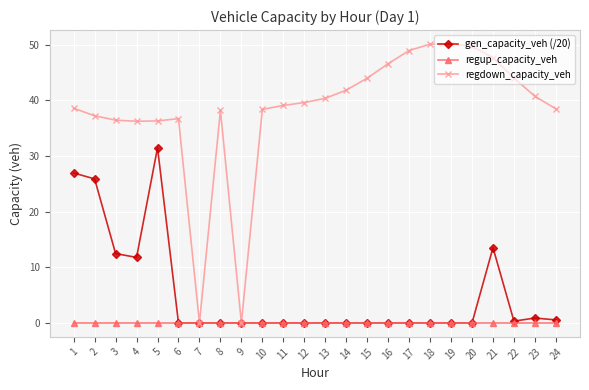

Does the chart have visible grid lines?

Yes